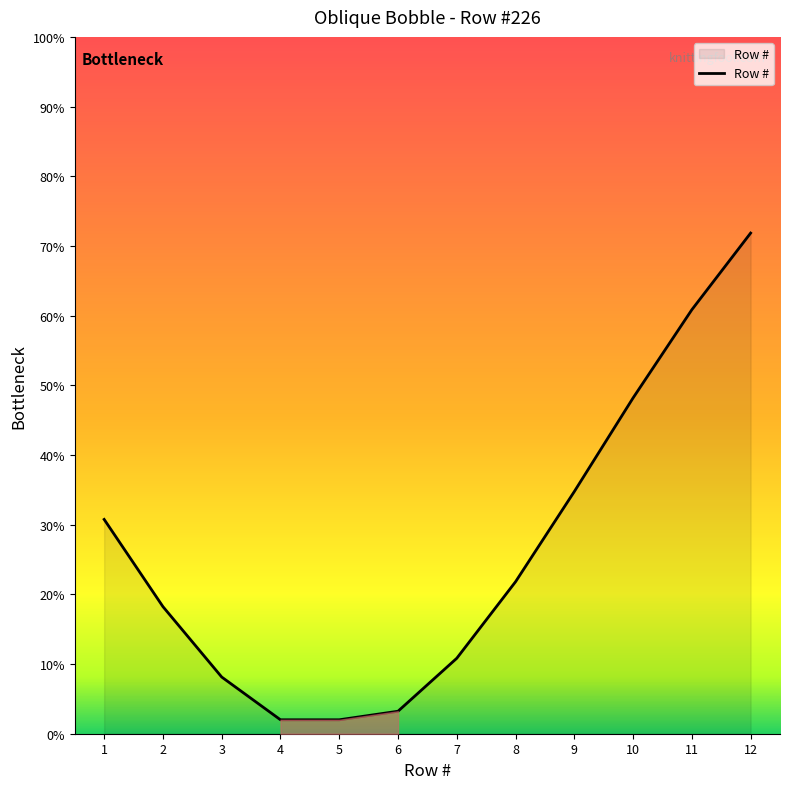

Is it true that the value at 6 is 3.2?

True